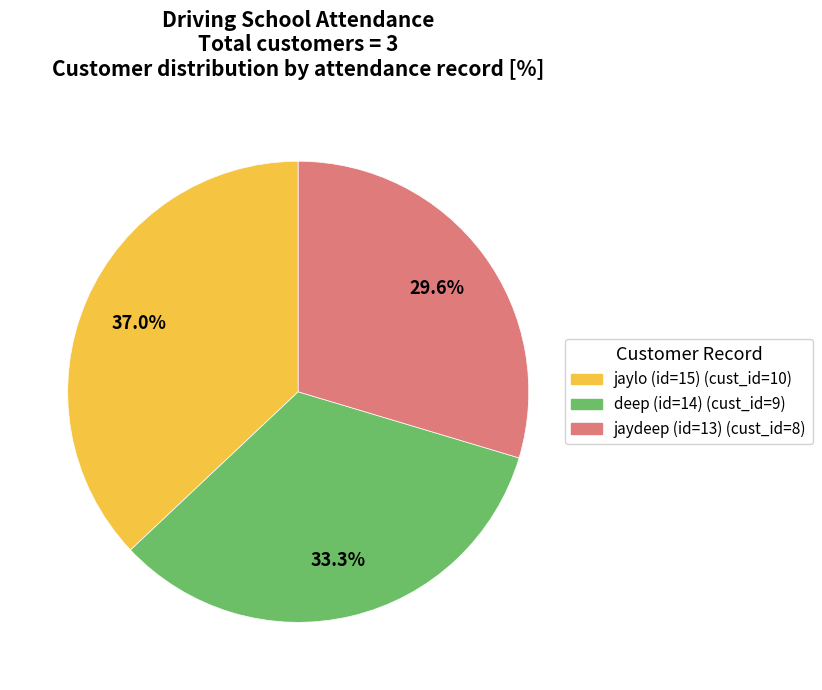

Which slice is the smallest?

jaydeep (id=13)